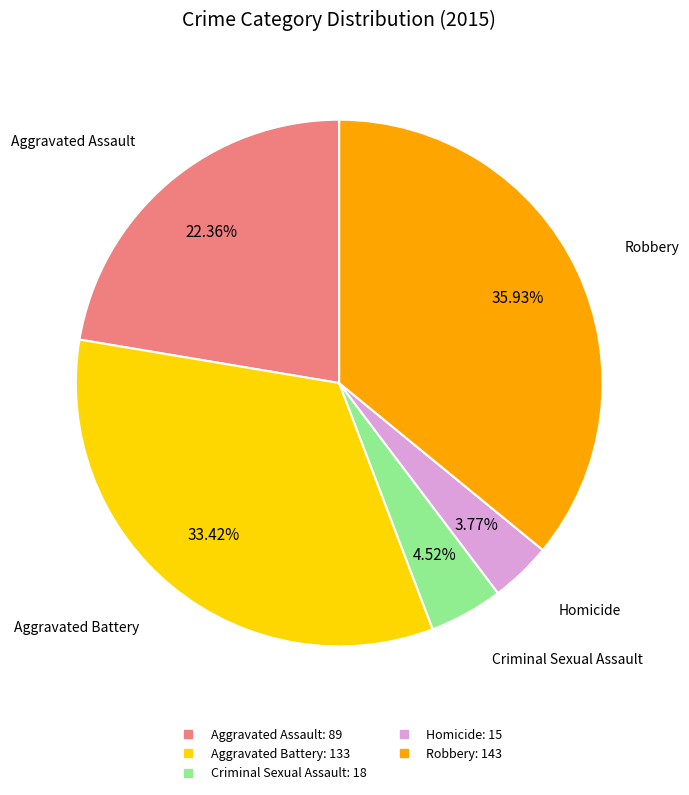

To the nearest percent, what is the combined percentage of Robbery and Aggravated Battery?

69%